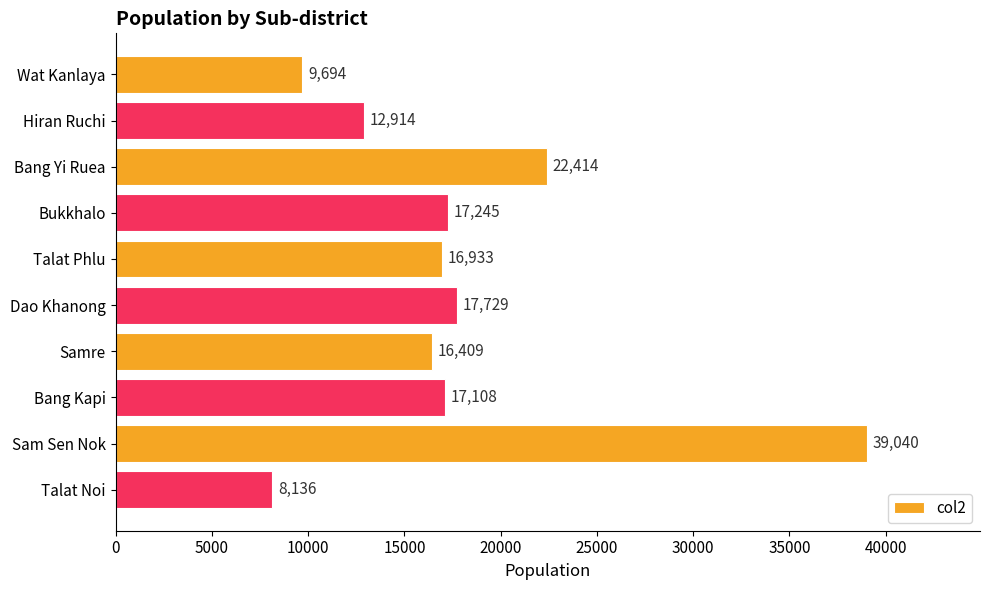

What is the ratio of the value at Sam Sen Nok to the value at Samre?

2.4